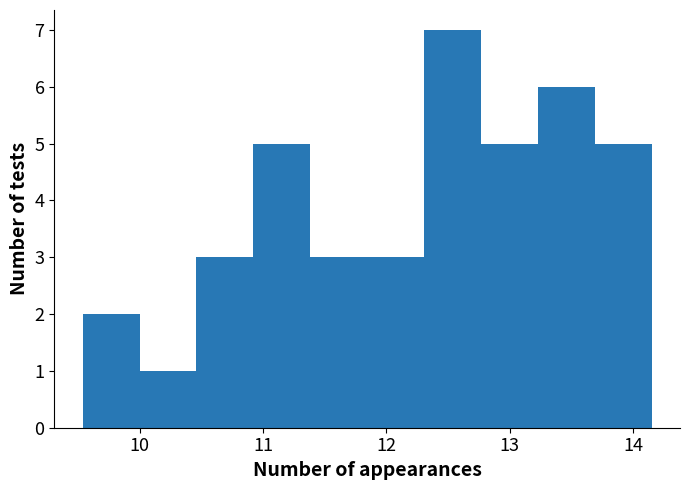

Which range on the x-axis has the tallest bar?

12.3 to 12.8